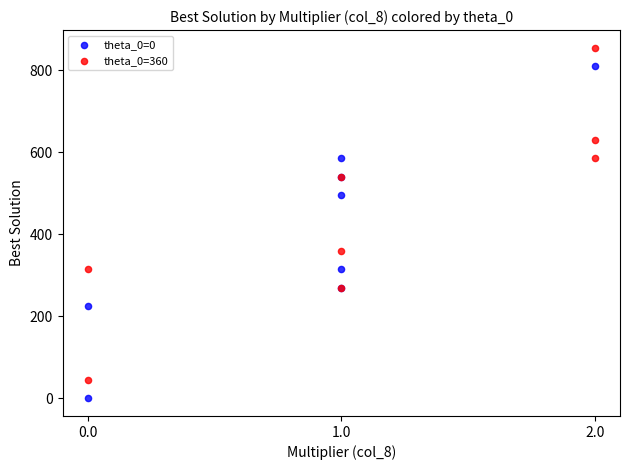

Which series reaches the minimum Y coordinate?

theta_0=0